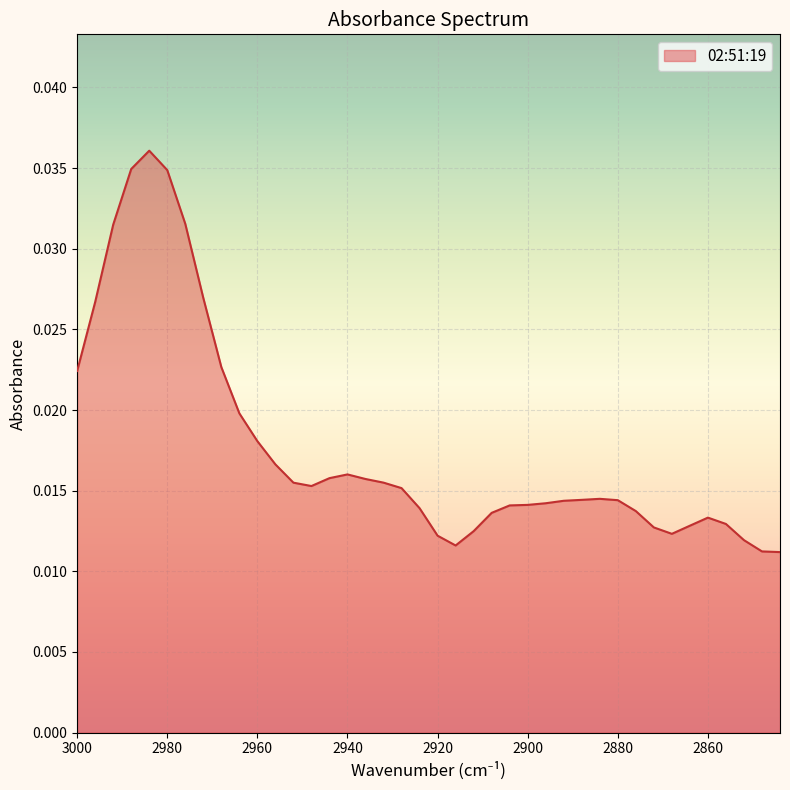

True or false: there are more than 0 points higher than both neighbors.

True